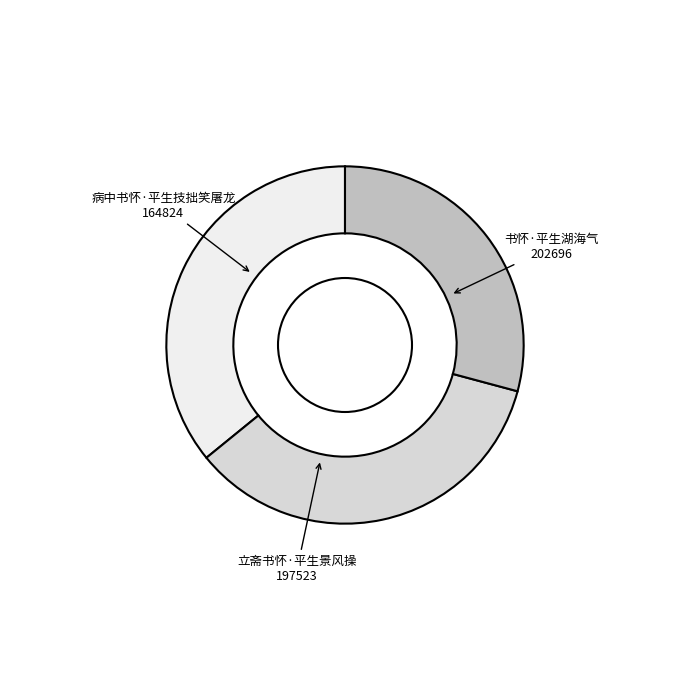

To the nearest percent, what is the difference between the 立斋书怀·平生景风操 and 病中书怀·平生技拙笑屠龙 slice percentages?

6%